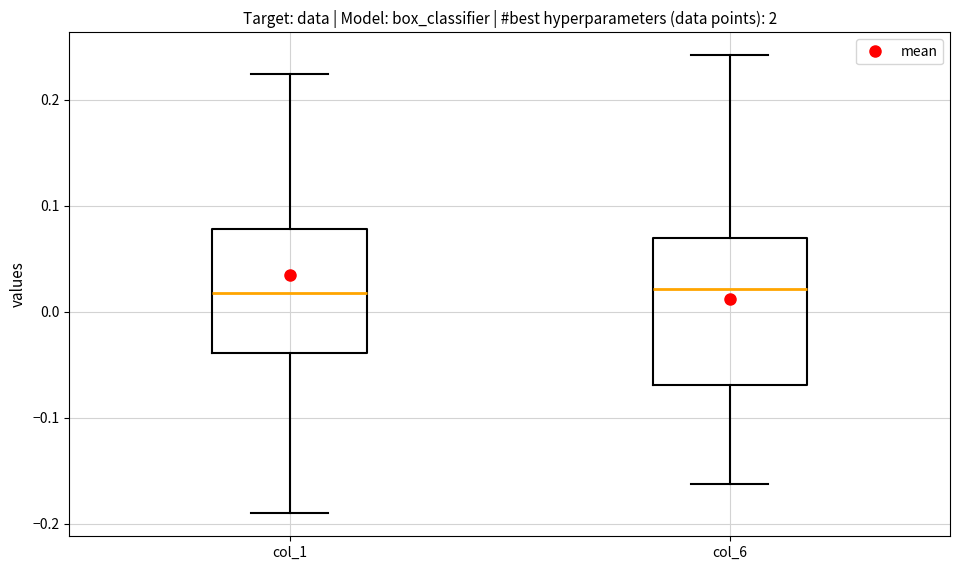

Reading left to right, transcribe this box plot: for each box, give where its median line is, the range the box spans, and where its two whiskers end, as read against the y-axis. The values are not printed on the chart, so give them approximately, as read against the axis.

col_1: median 0.02, box -0.04 to 0.08, whiskers -0.19 to 0.22
col_6: median 0.02, box -0.07 to 0.07, whiskers -0.16 to 0.24